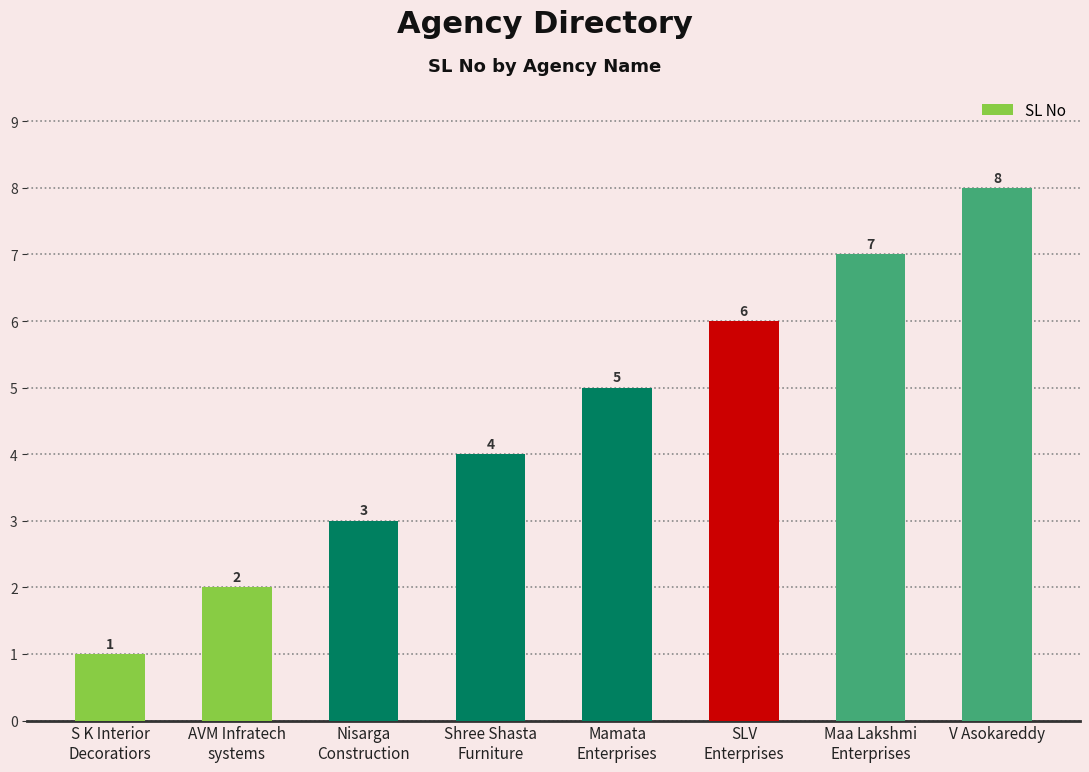

What is the ratio of the value at Mamata
Enterprises to the value at SLV
Enterprises?

0.8